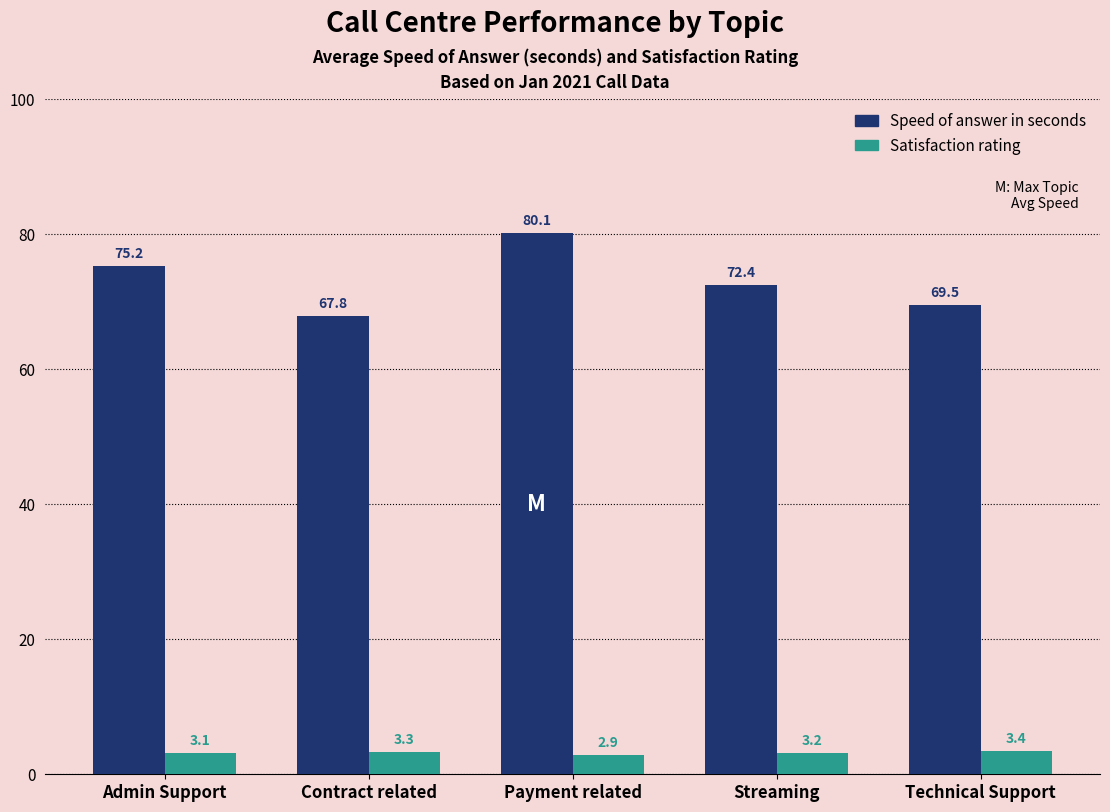

List the series in order of their overall mean, lowest first.

Satisfaction rating, Speed of answer in seconds